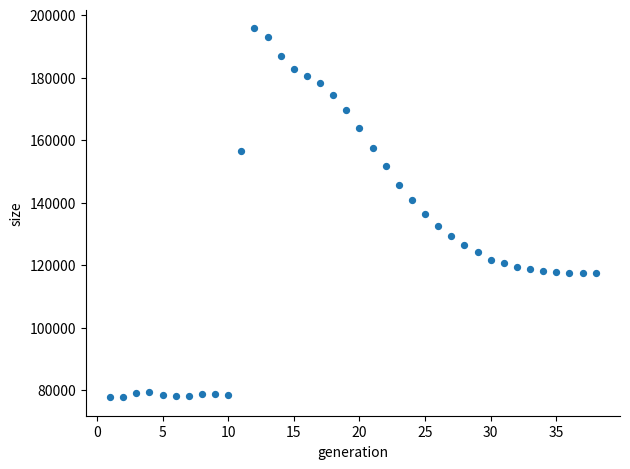

What is the range of Y values (max minus min)?

117979